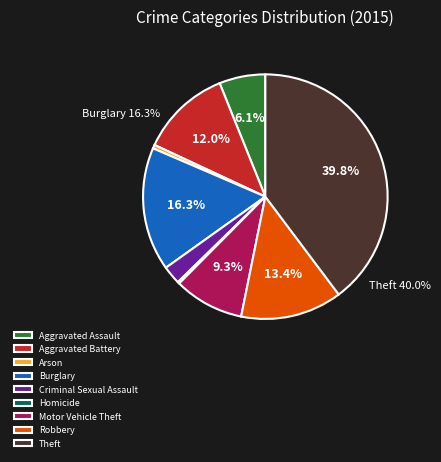

The Criminal Sexual Assault slice represents 16% of the pie. True or false?

False